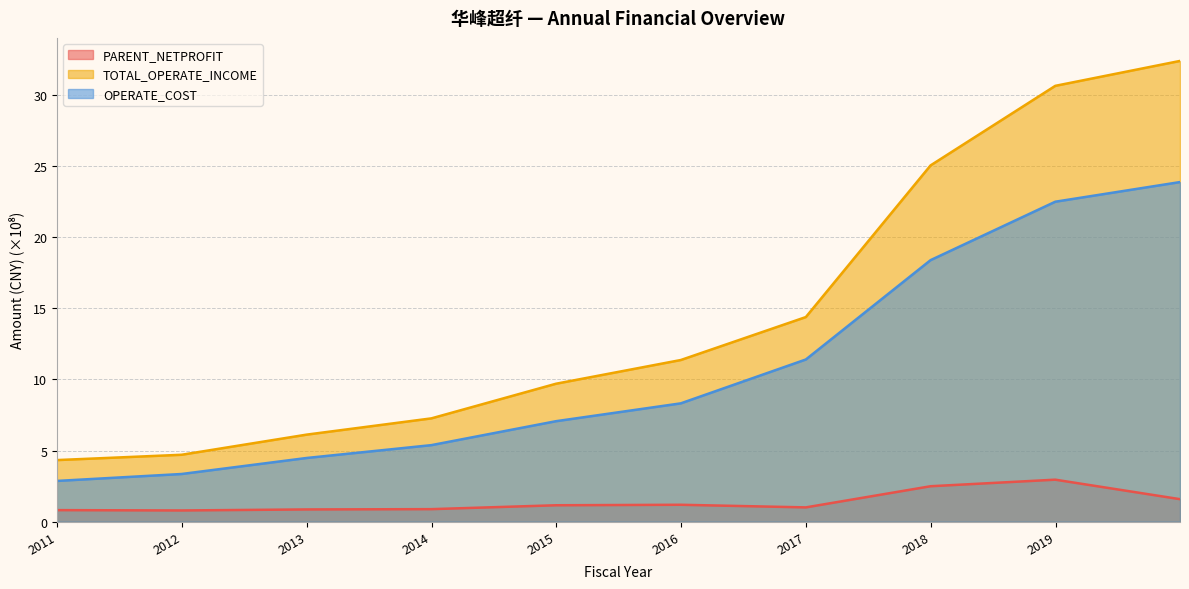

At which category is the sum across all series the highest?

2019-12-31